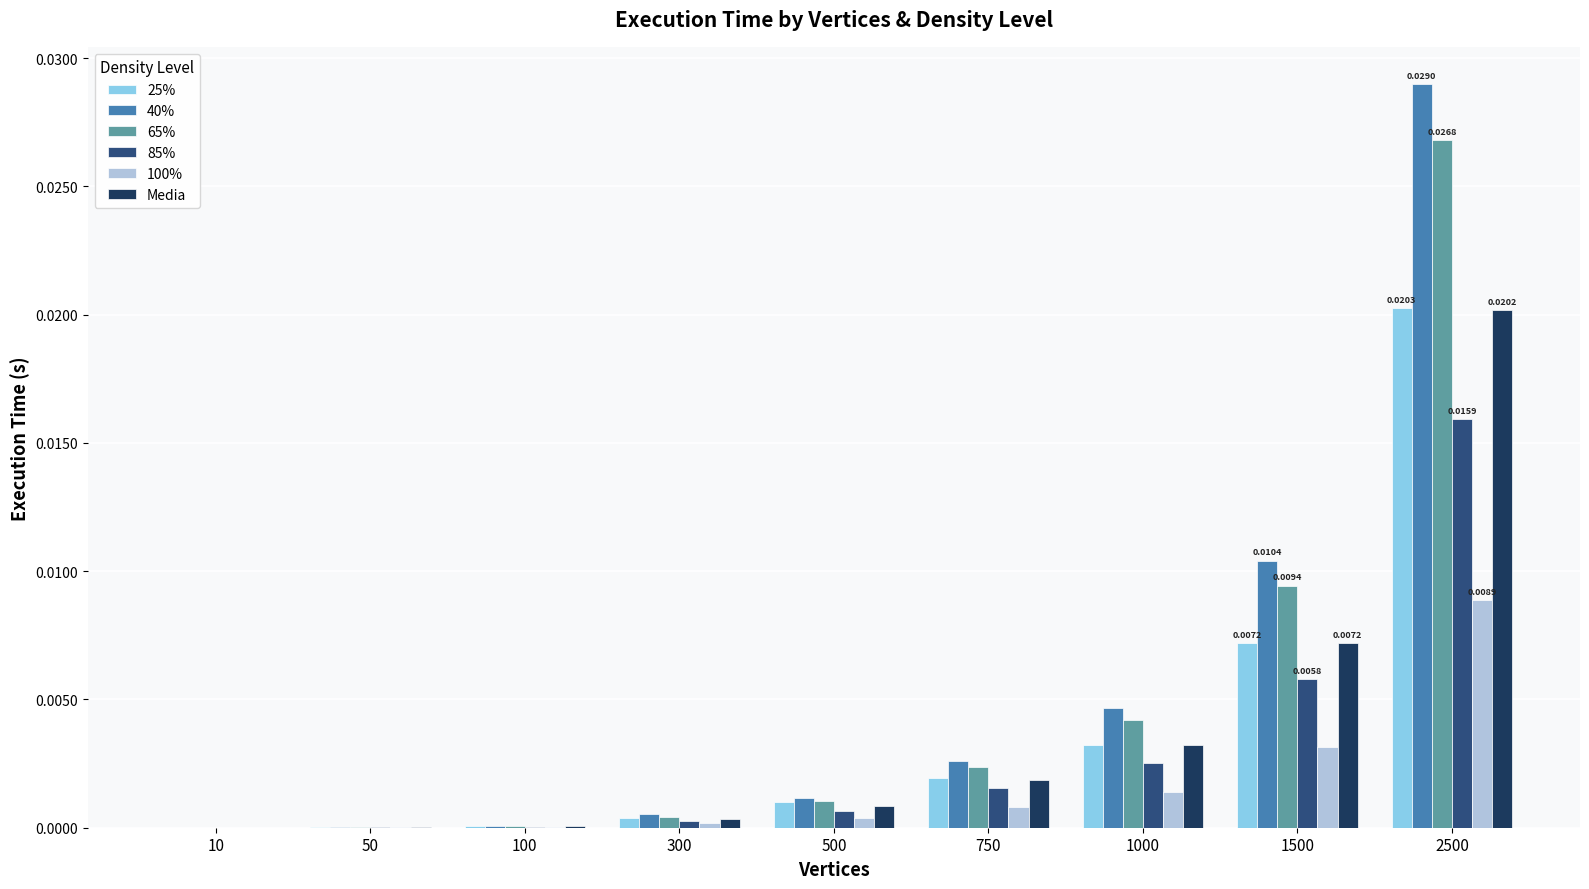

At which category is the sum across all series the highest?

2500